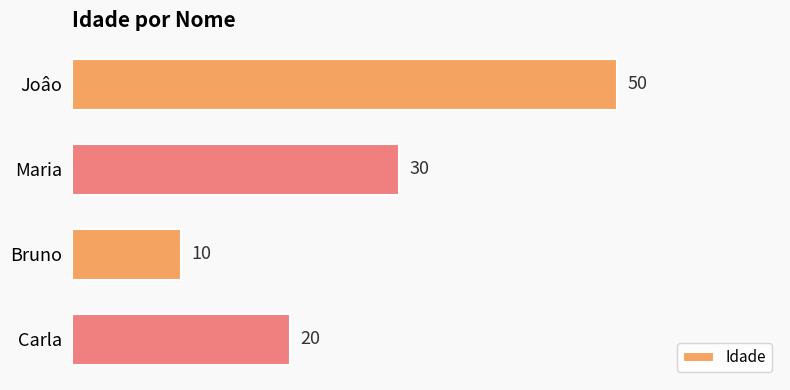

What is the label of the 3rd bar from the top?

Bruno